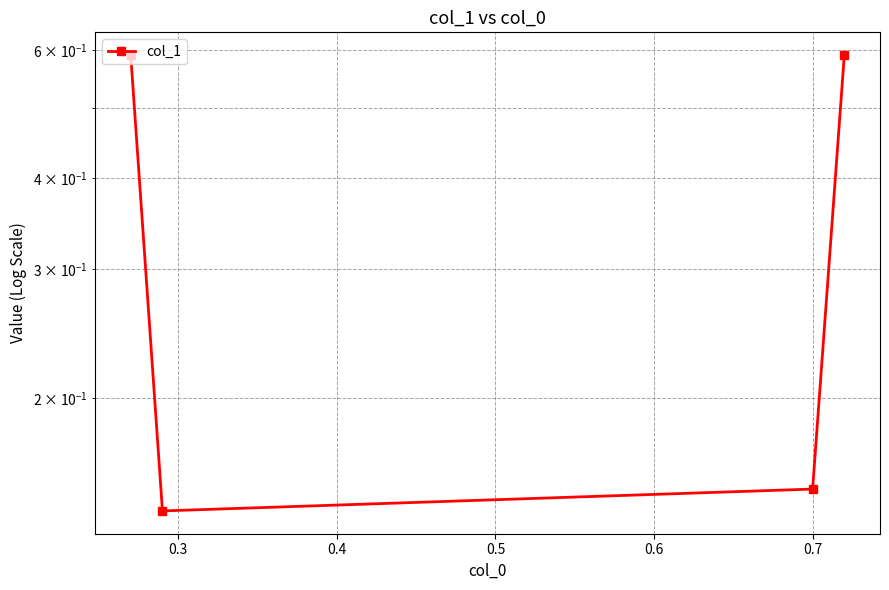

What is the maximum value shown in the chart?

0.6